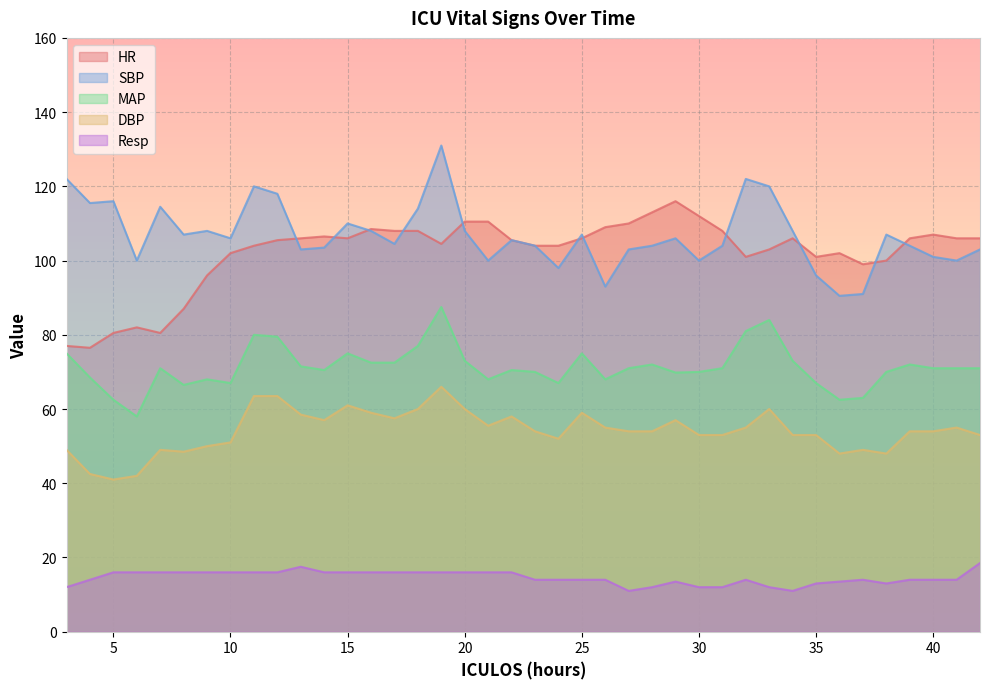

Which series has the largest range (max minus min)?

SBP